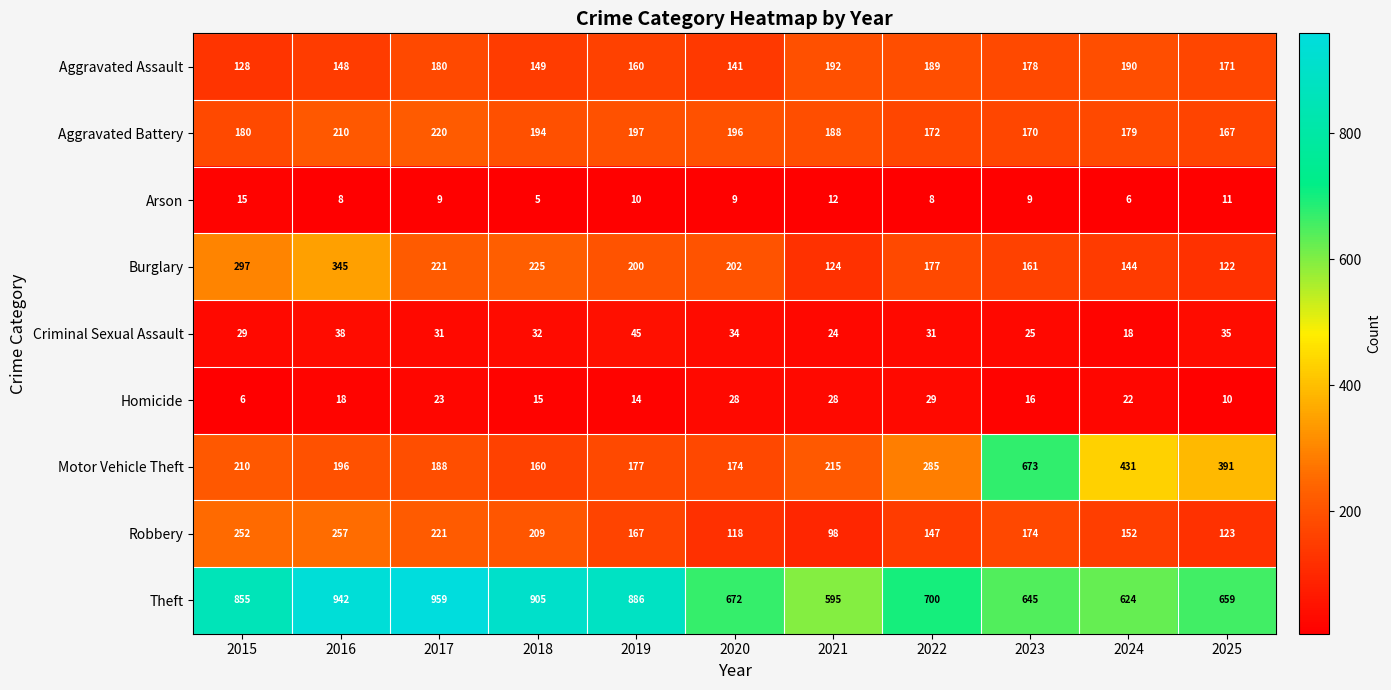

What is the difference between the maximum and minimum values in the Aggravated Assault series?

64